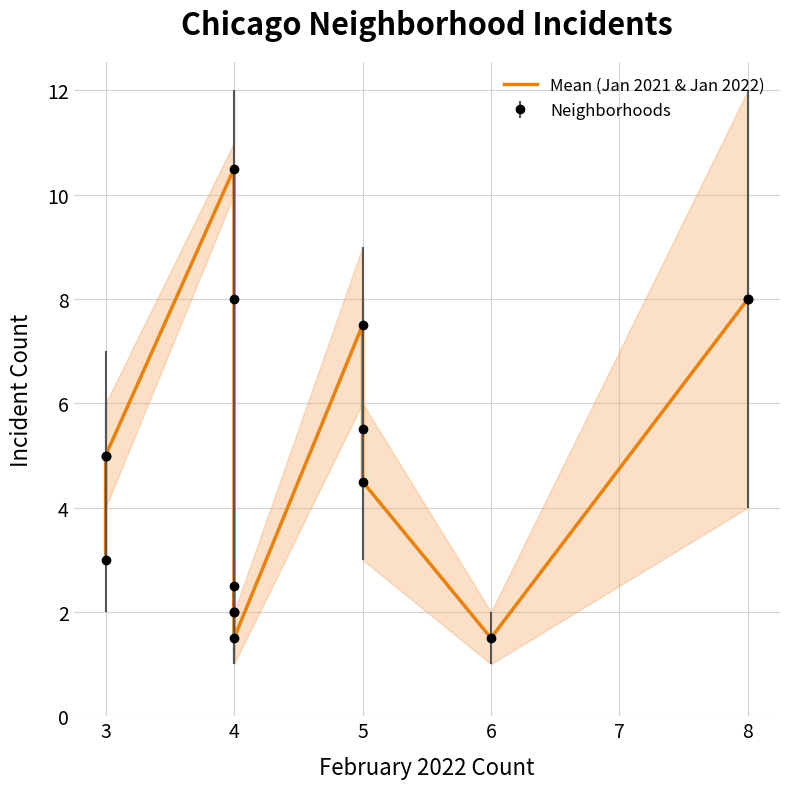

What is the sum of all values?

74.5